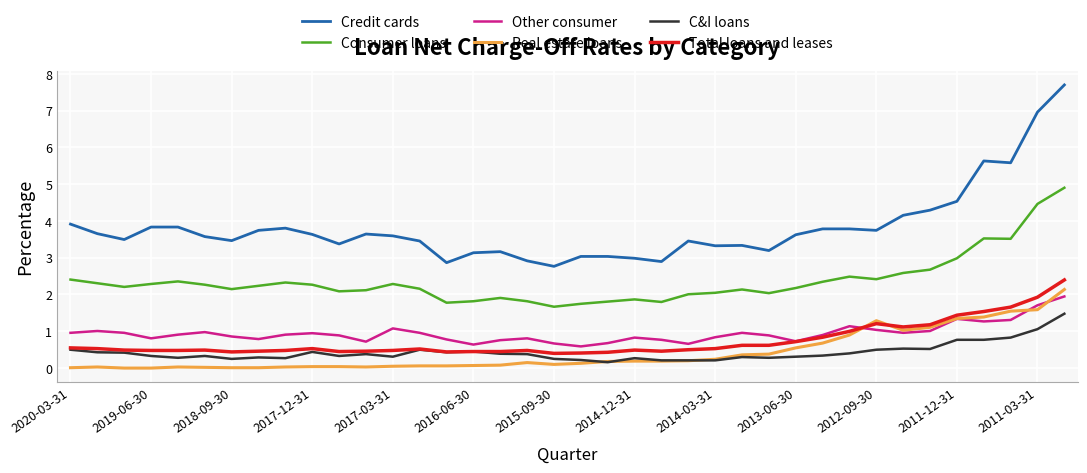

Which series has the largest total across all categories?

Credit cards